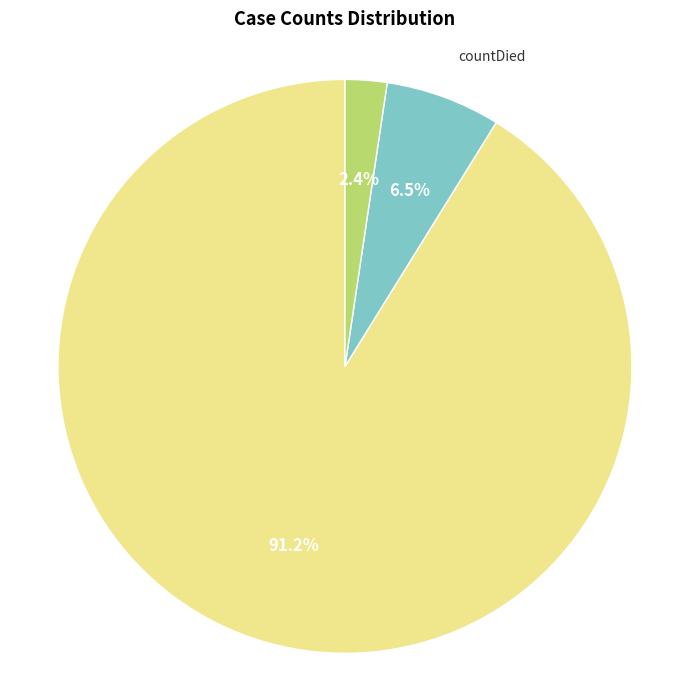

Is there any slice that represents more than half of the pie?

Yes